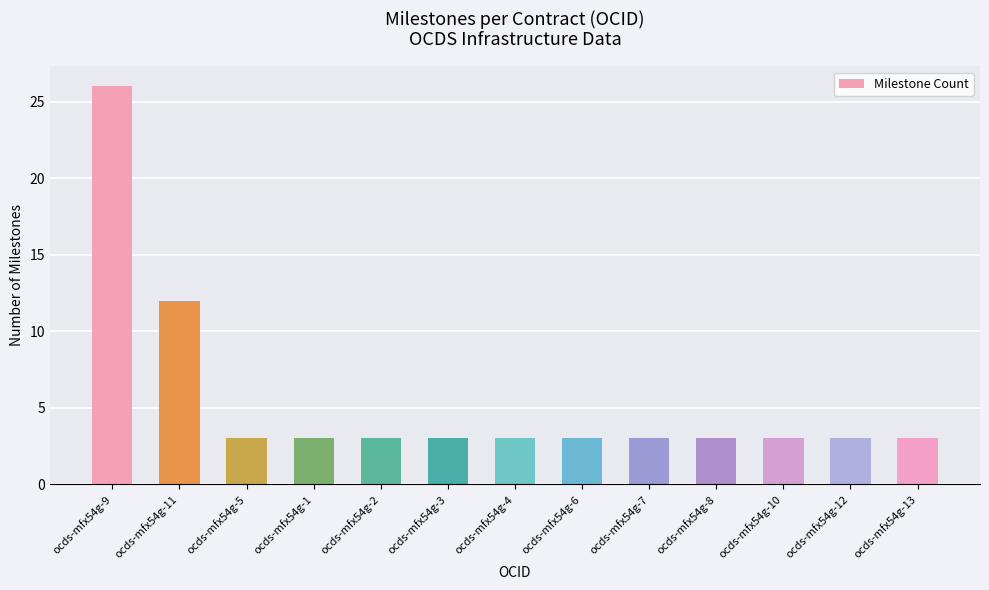

What is the sum of the values at ocds-mfx54g-4 and ocds-mfx54g-8?

6